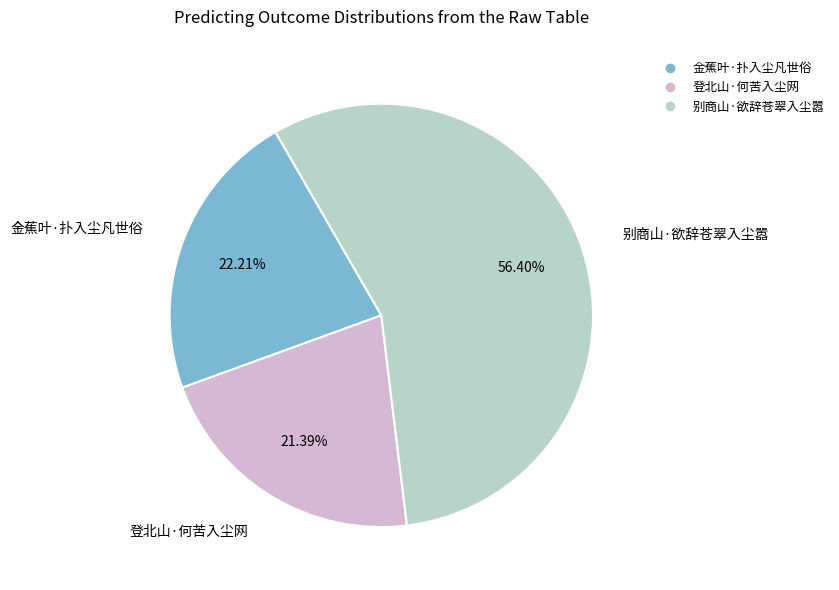

Count the number of slices in the pie.

3